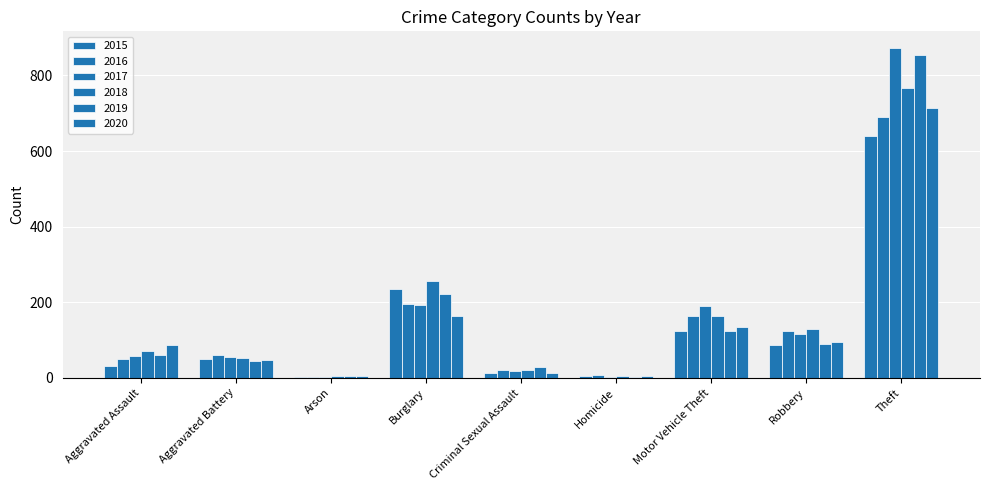

How many groups of bars are there?

9